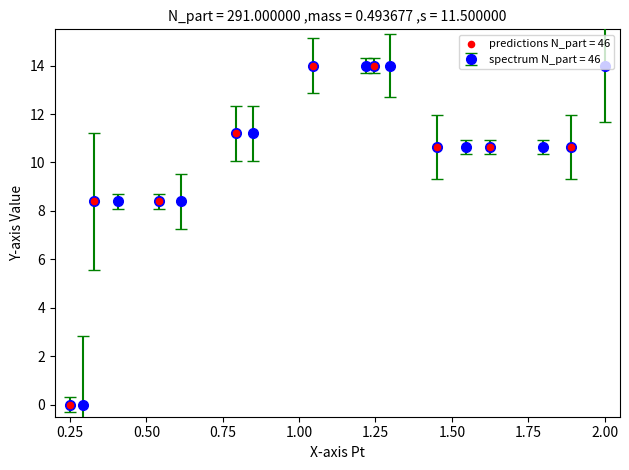

What is the difference between the second highest and minimum values?

14.0